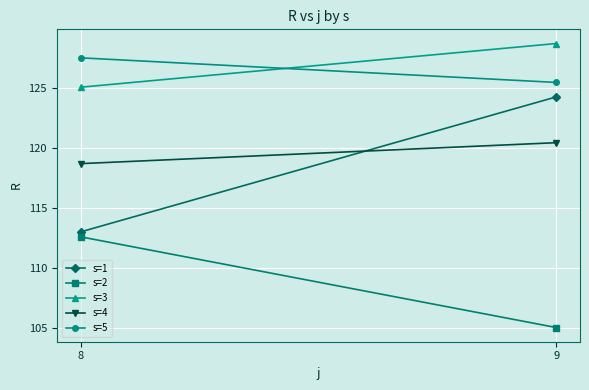

Which series has the largest total across all categories?

s=3